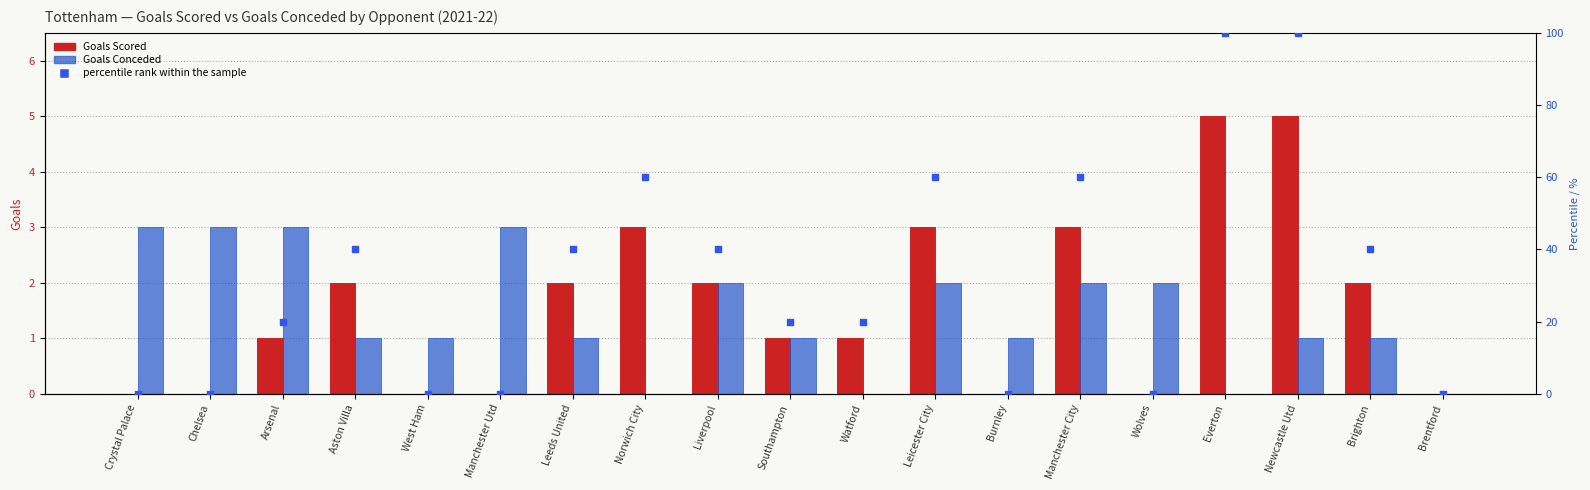

Which series has the largest total across all categories?

percentile rank within the sample